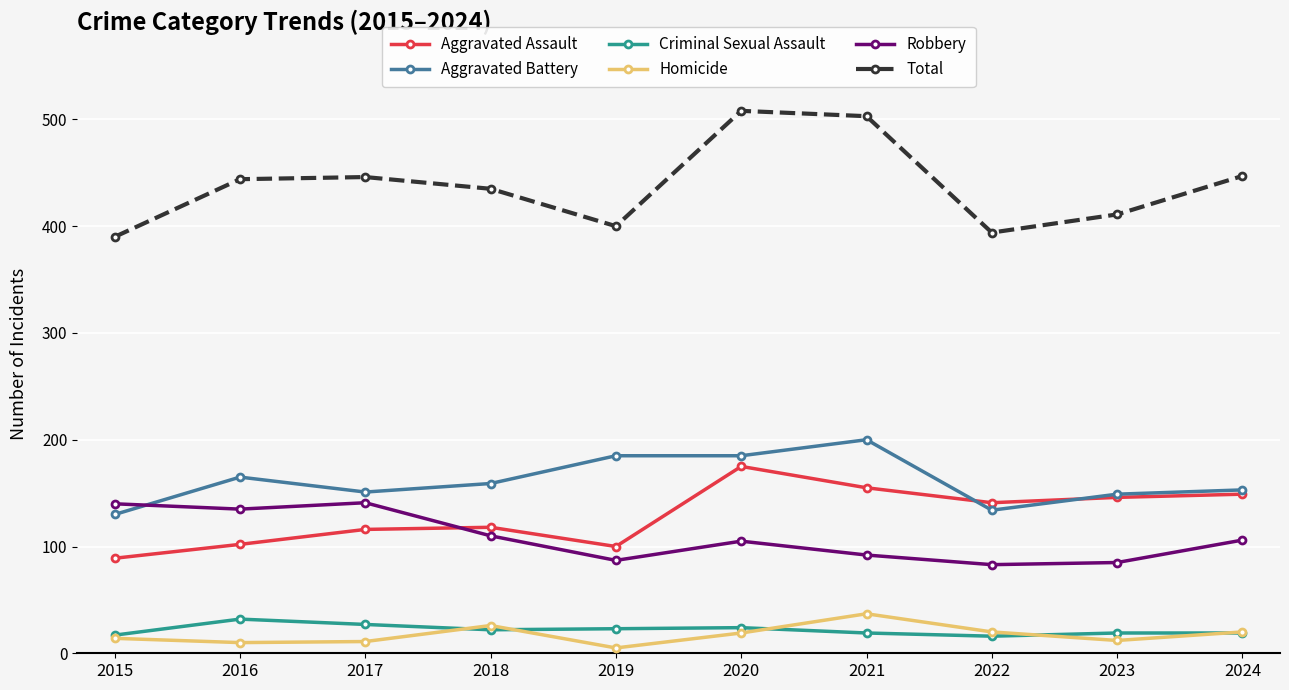

True or false: Aggravated Assault and Criminal Sexual Assault intersect in this chart.

False